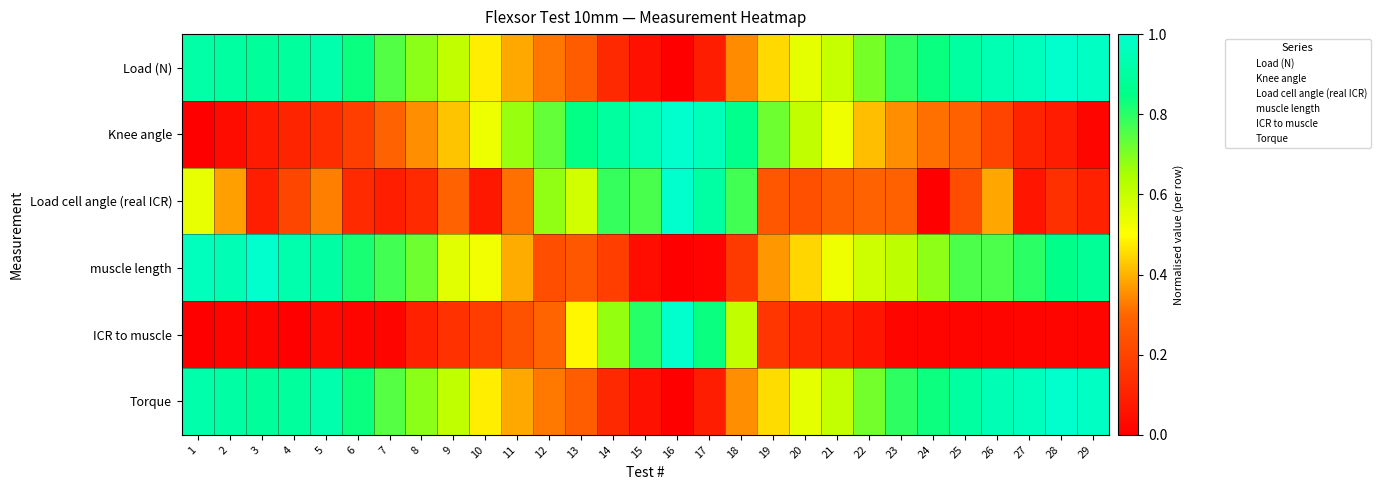

At 29, list the series in order from smallest to largest.

Knee angle, ICR to muscle, Load cell angle (real ICR), muscle length, Torque, Load (N)